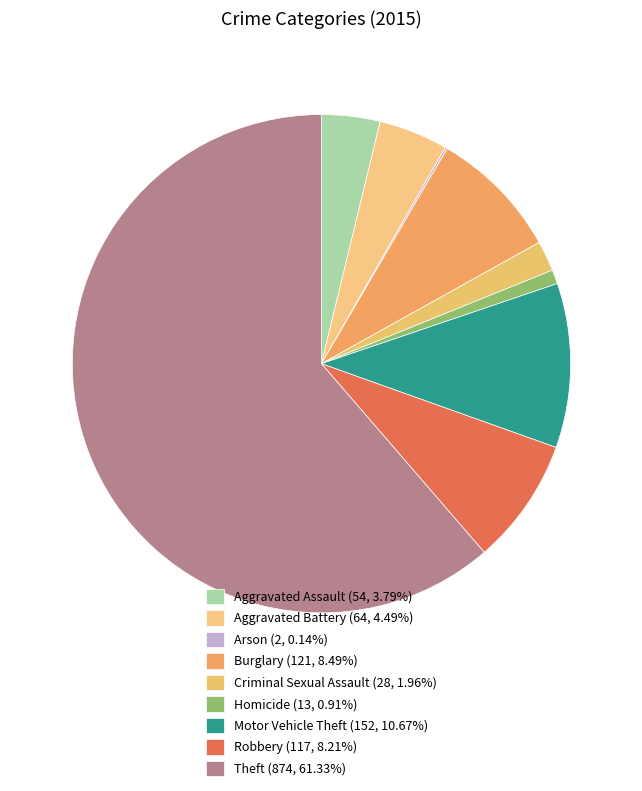

Count the number of slices in the pie.

9